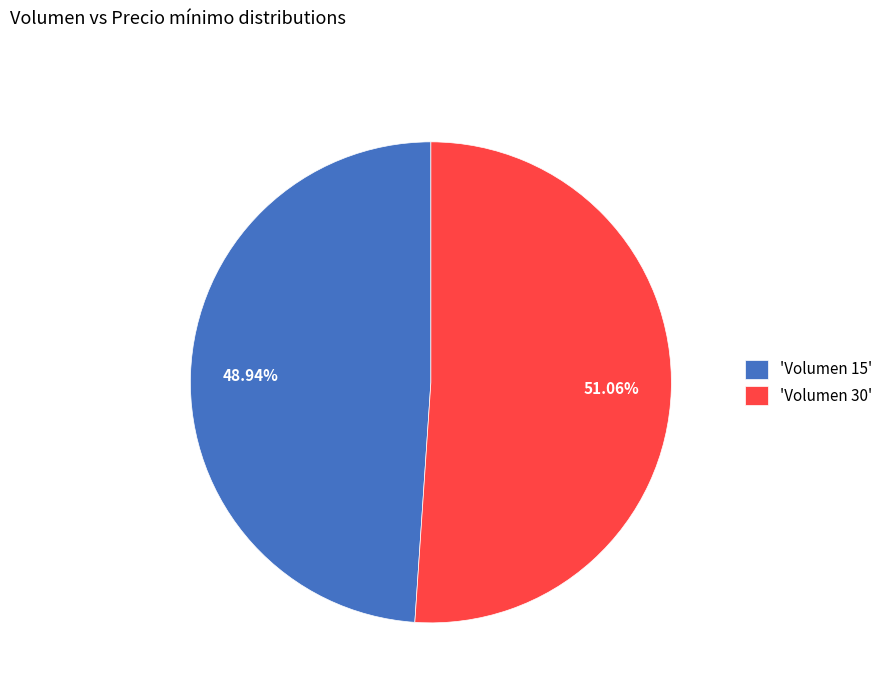

What is the largest slice in the pie chart?

'Volumen 30'